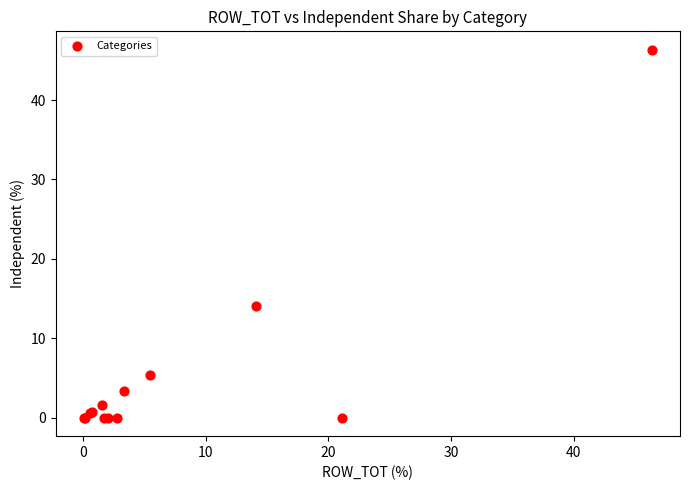

What Y value in the scatter plot is closest to 23?

14.1